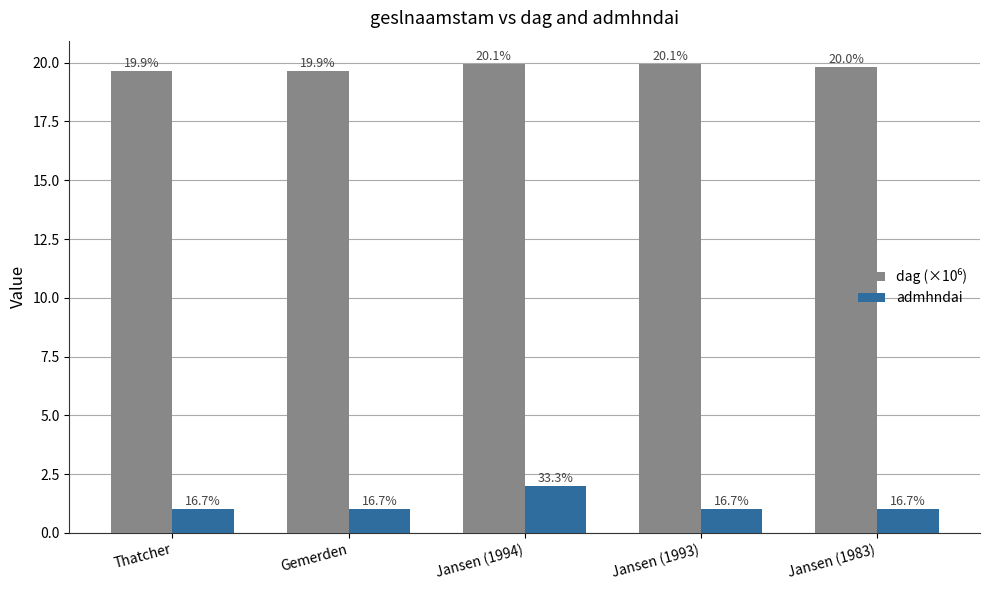

List the series in order of their overall mean, lowest first.

admhndai, dag (×10⁶)